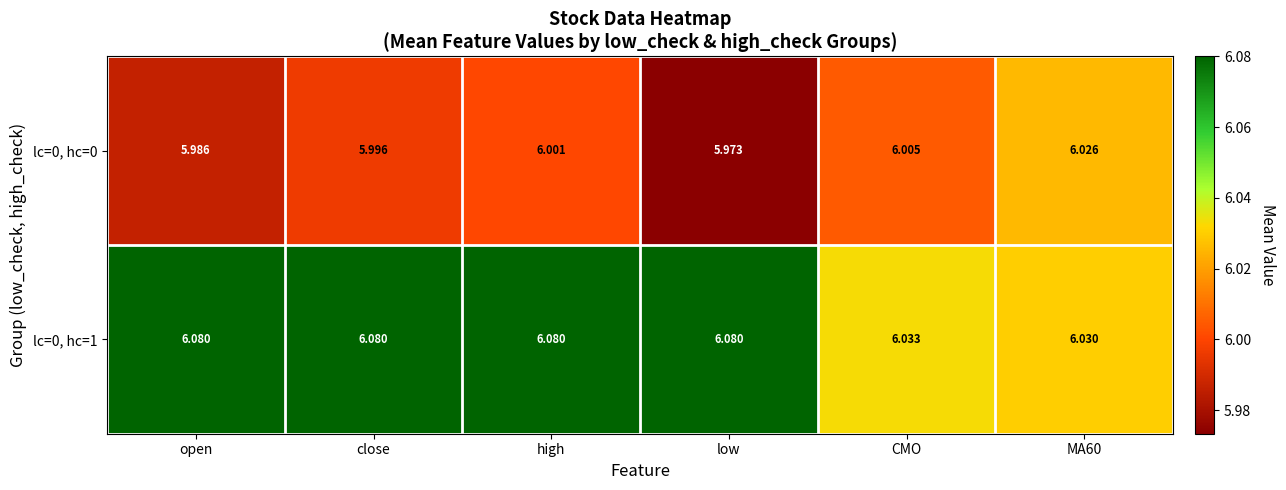

Rank the series by their average value, from highest to lowest.

lc=0, hc=1, lc=0, hc=0